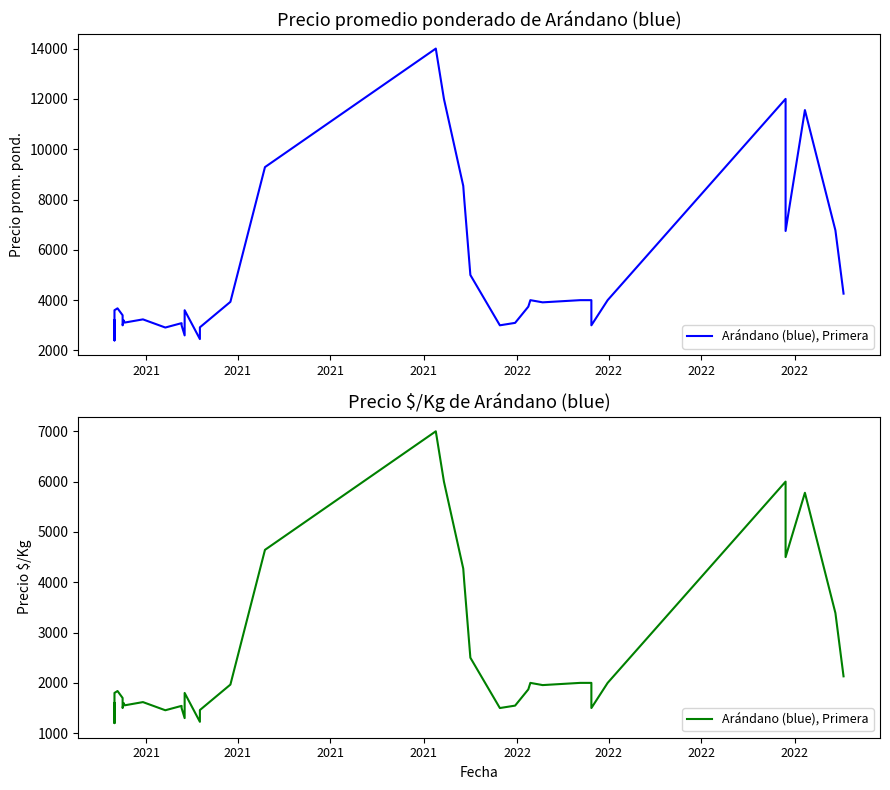

Is it true that the value at 15 is 2999?

False